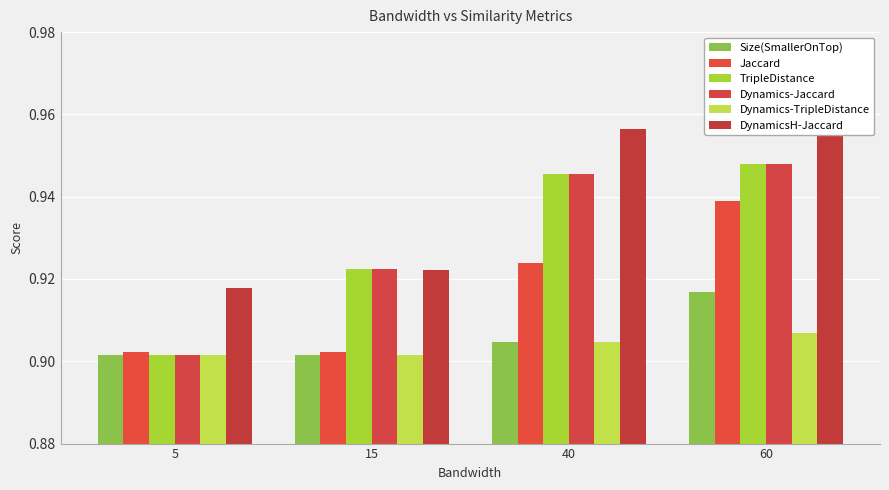

Rank the categories by Dynamics-Jaccard value from lowest to highest.

5, 15, 40, 60